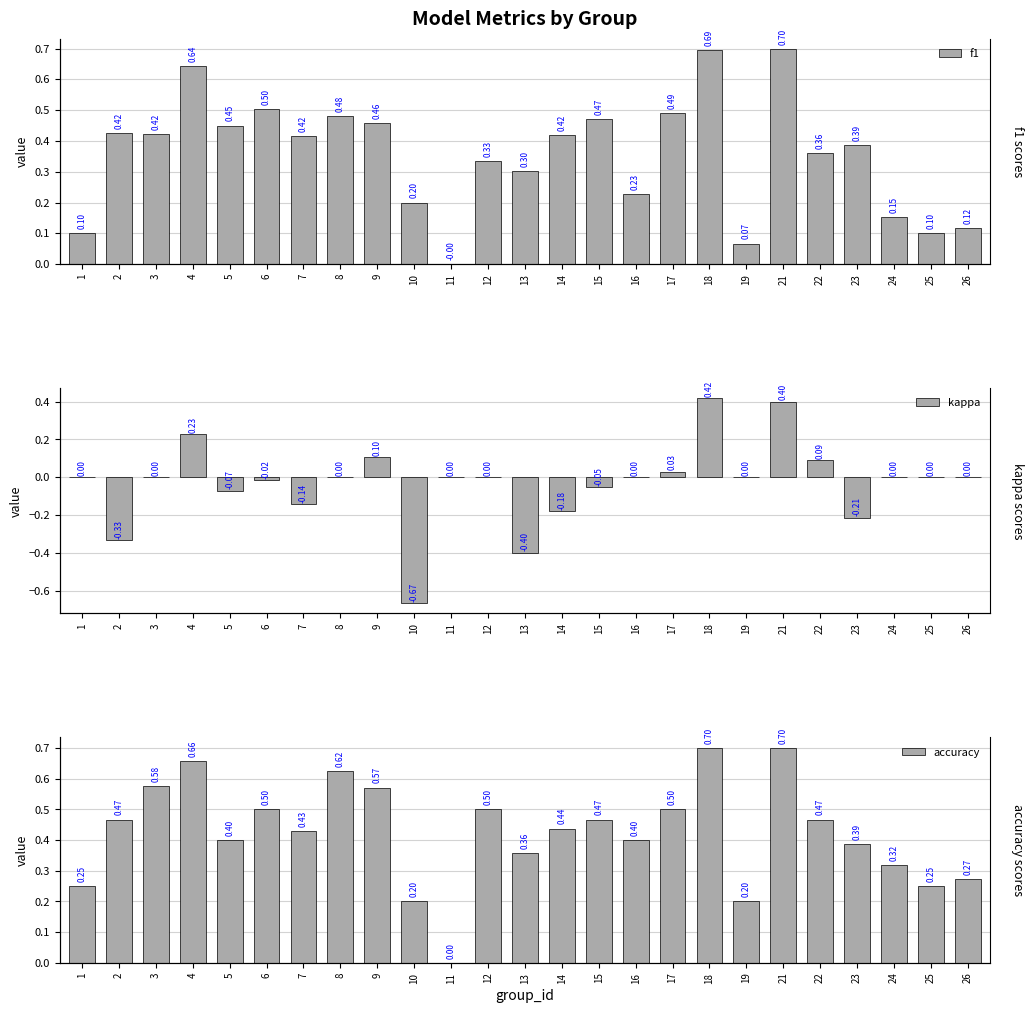

How many bars are there in each group?

3